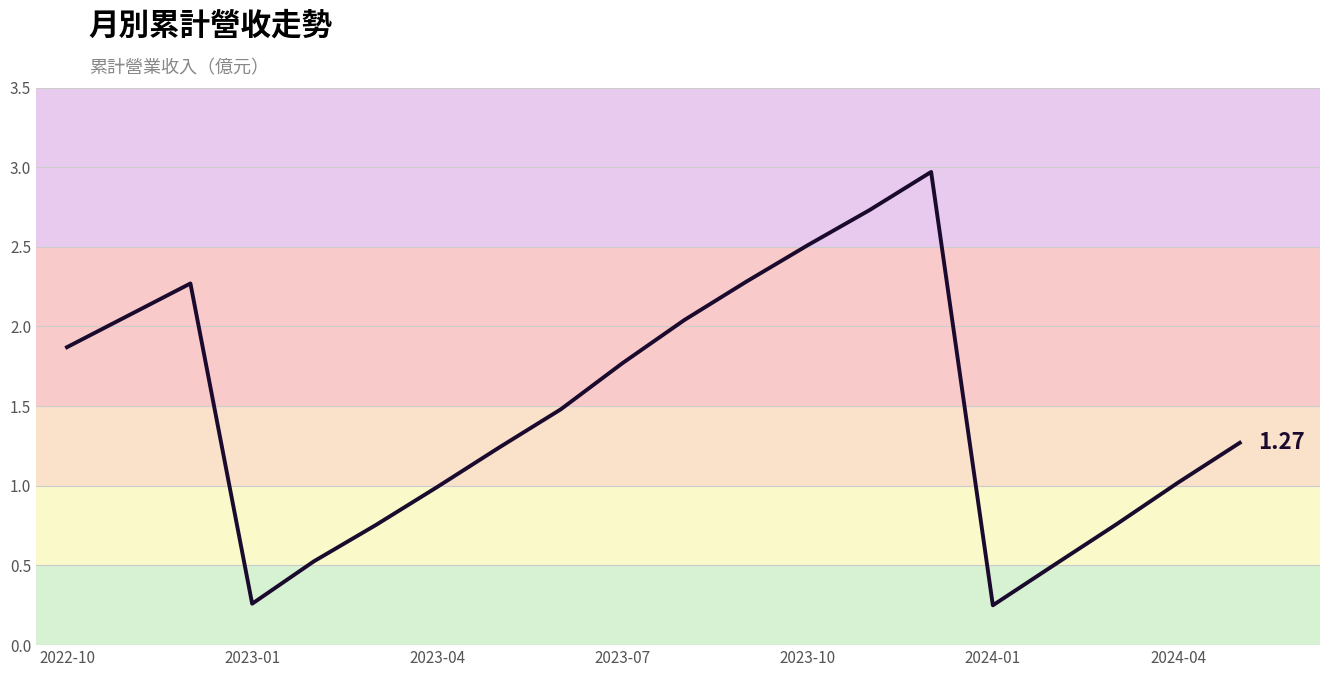

Is this an area chart (filled region under the line)?

No